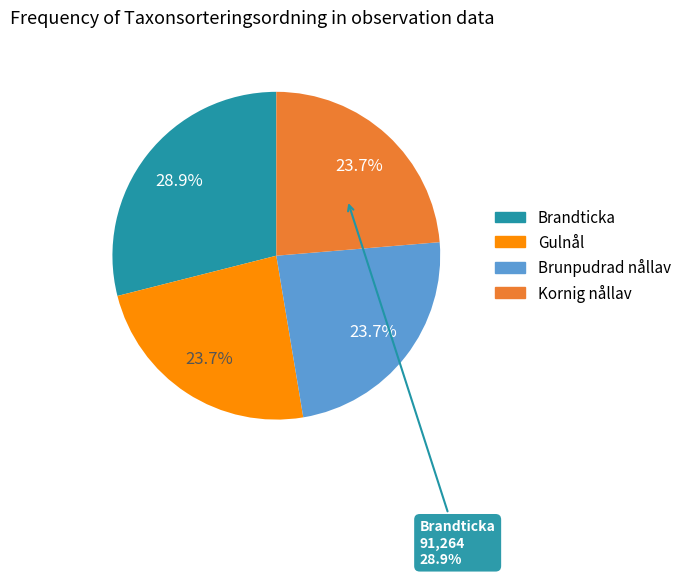

Which slice is the smallest?

Gulnål